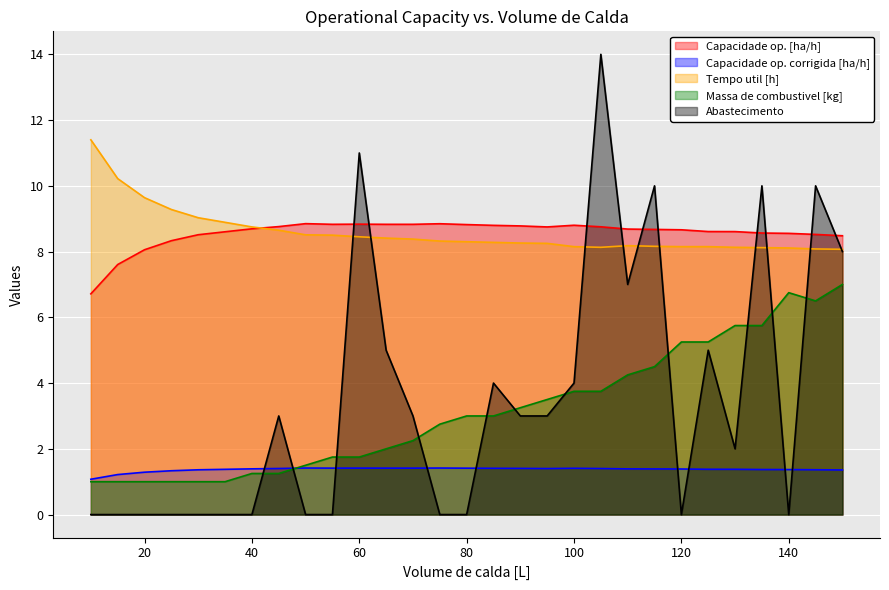

Reading left to right, extract all data points from this chart.

Capacidade op. [ha/h]: 6.7	7.6	8.1	8.3	8.5	8.6	8.7	8.8	8.8	8.8	8.8	8.8	8.8	8.8	8.8	8.8	8.8	8.8	8.8	8.8	8.7	8.7	8.7	8.6	8.6	8.6	8.6	8.5	8.5
Capacidade op. corrigida [ha/h]: 1.1	1.2	1.3	1.3	1.4	1.4	1.4	1.4	1.4	1.4	1.4	1.4	1.4	1.4	1.4	1.4	1.4	1.4	1.4	1.4	1.4	1.4	1.4	1.4	1.4	1.4	1.4	1.4	1.4
Tempo util [h]: 11.4	10.2	9.6	9.3	9.0	8.9	8.8	8.7	8.5	8.5	8.4	8.4	8.4	8.3	8.3	8.3	8.3	8.2	8.2	8.1	8.2	8.2	8.2	8.2	8.1	8.1	8.1	8.1	8.1
Massa de combustivel [kg]: 1.0	1.0	1.0	1.0	1.0	1.0	1.2	1.2	1.5	1.8	1.8	2.0	2.2	2.8	3.0	3.0	3.2	3.5	3.8	3.8	4.2	4.5	5.2	5.2	5.8	5.8	6.8	6.5	7.0
Abastecimento: 0.0	0.0	0.0	0.0	0.0	0.0	0.0	3.0	0.0	0.0	11.0	5.0	3.0	0.0	0.0	4.0	3.0	3.0	4.0	14.0	7.0	10.0	0.0	5.0	2.0	10.0	0.0	10.0	8.0